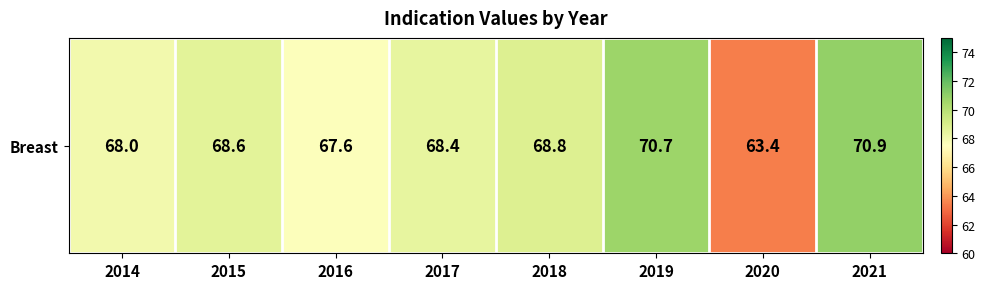

List the labels in order of value, largest first.

2021, 2019, 2018, 2015, 2017, 2014, 2016, 2020